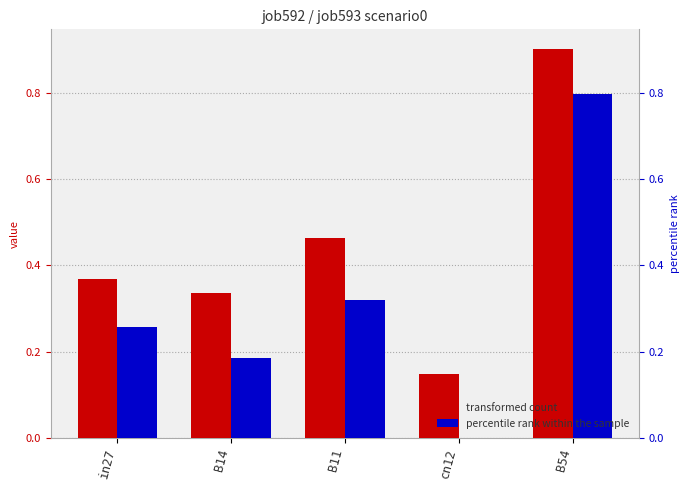

Which label corresponds to the smallest value in the chart?

cn12